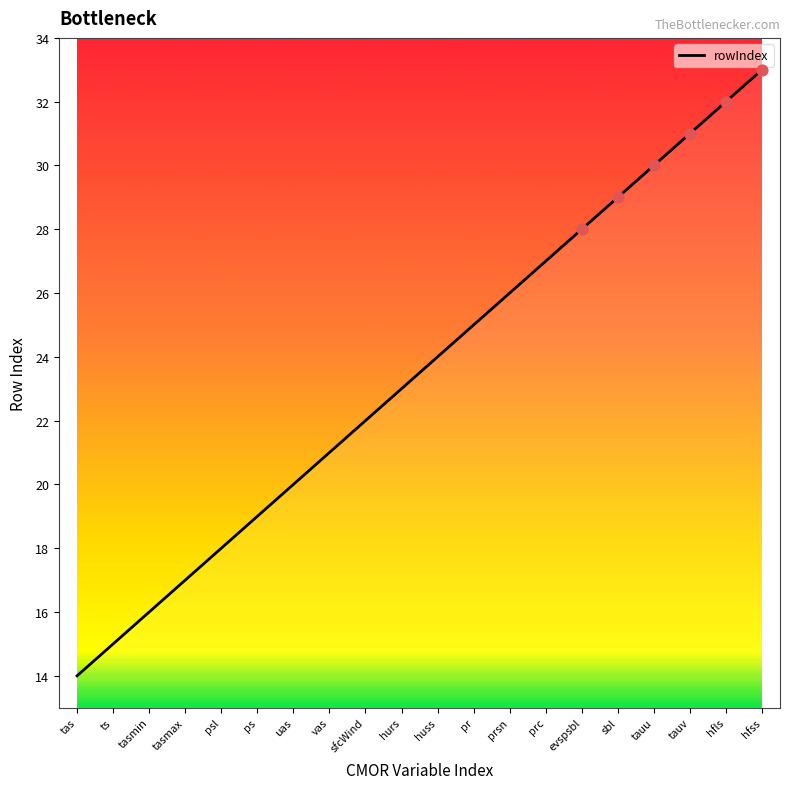

Between pr and tauu, which is larger?

tauu